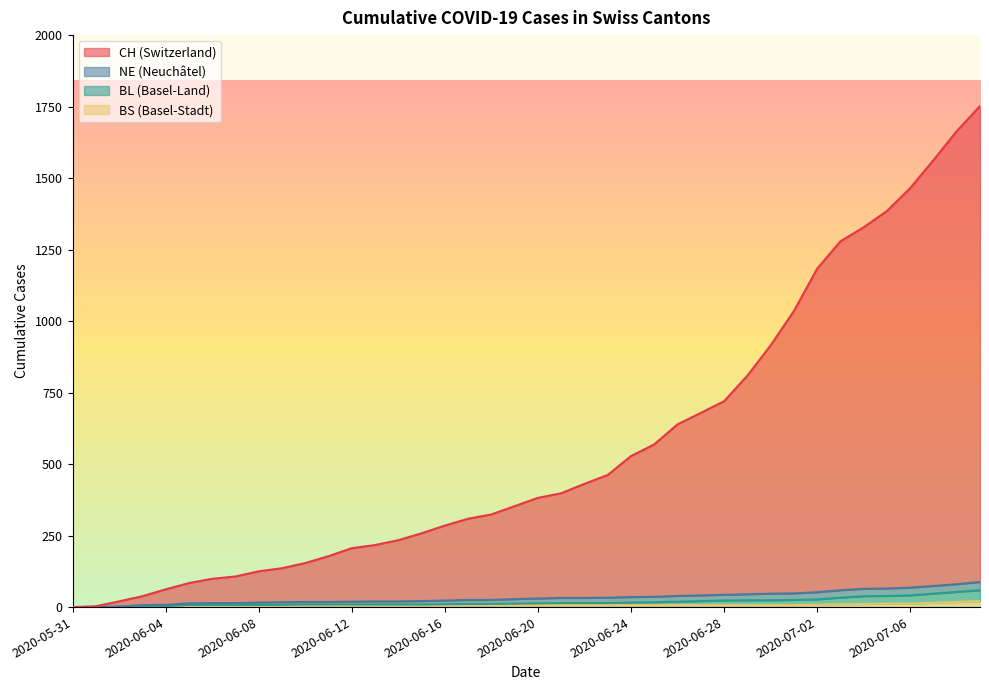

What is the difference between the maximum and minimum values in the BS series?

21